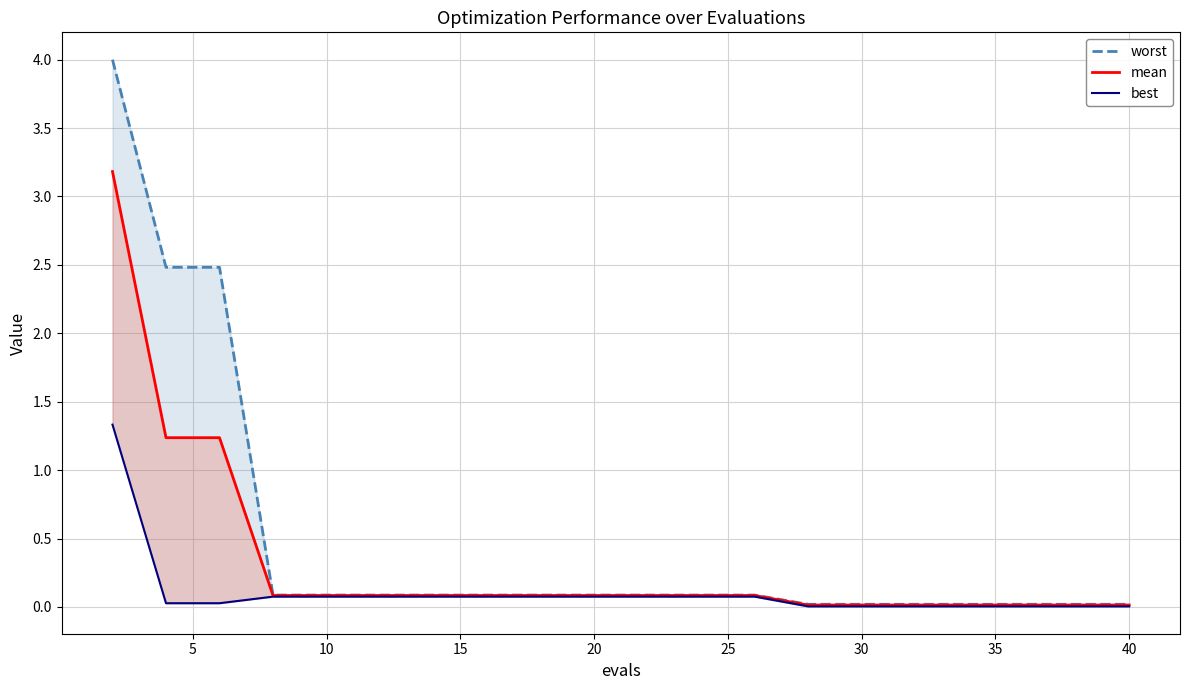

Which series has the widest spread of values?

worst